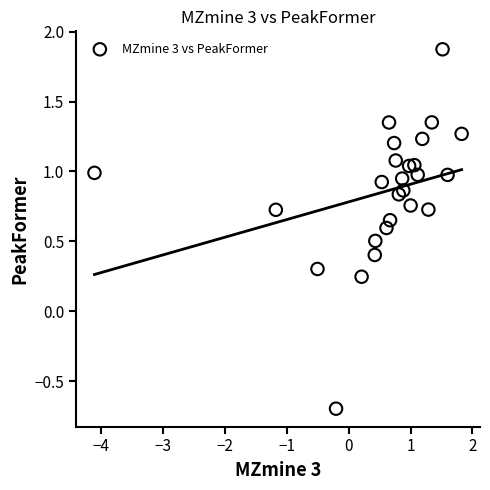

What is the range of X values (max minus min)?

5.9